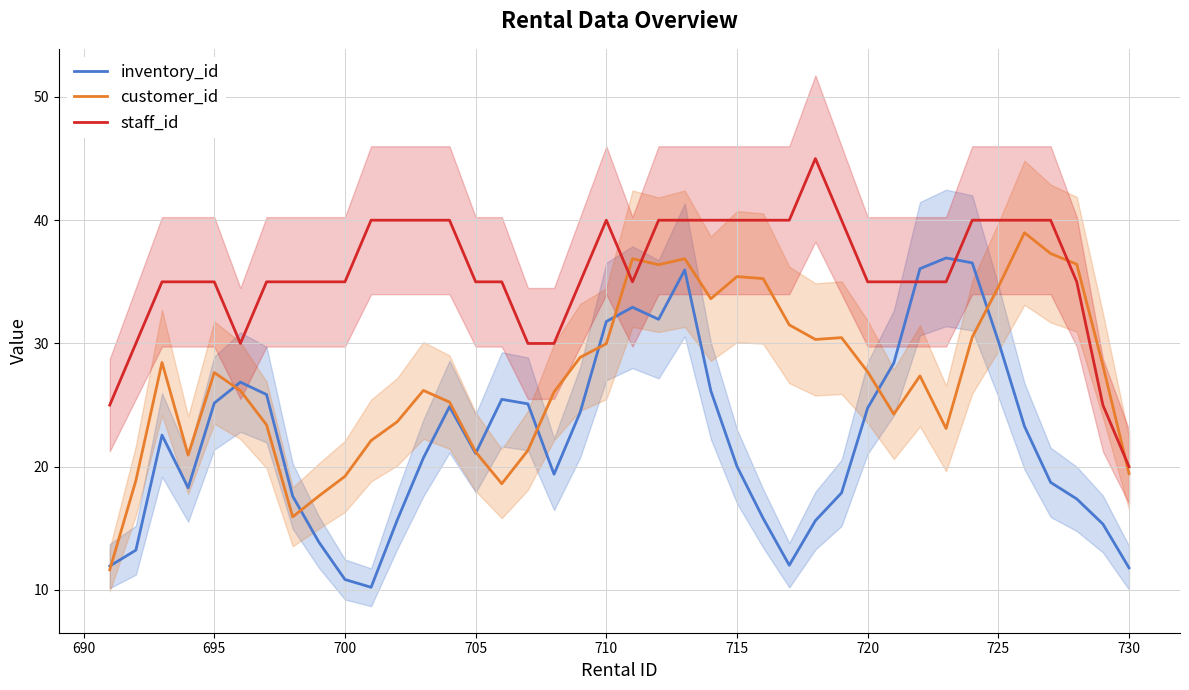

The value of staff_id at 715 is 40.0. True or false?

True